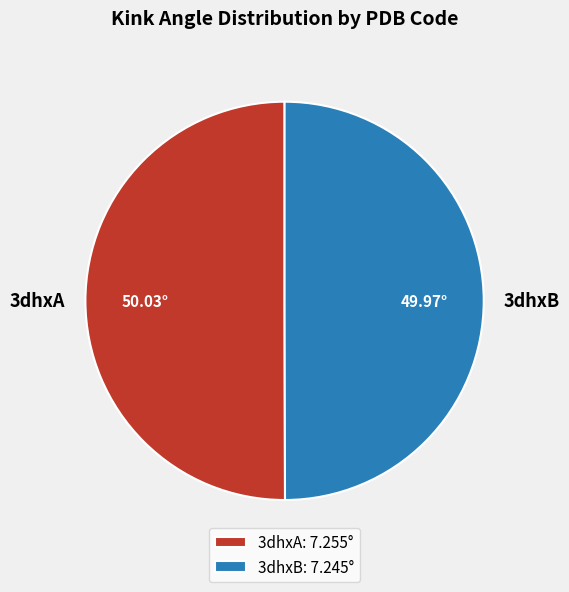

What is the ratio of the value at 3dhxA to the value at 3dhxB?

1.0